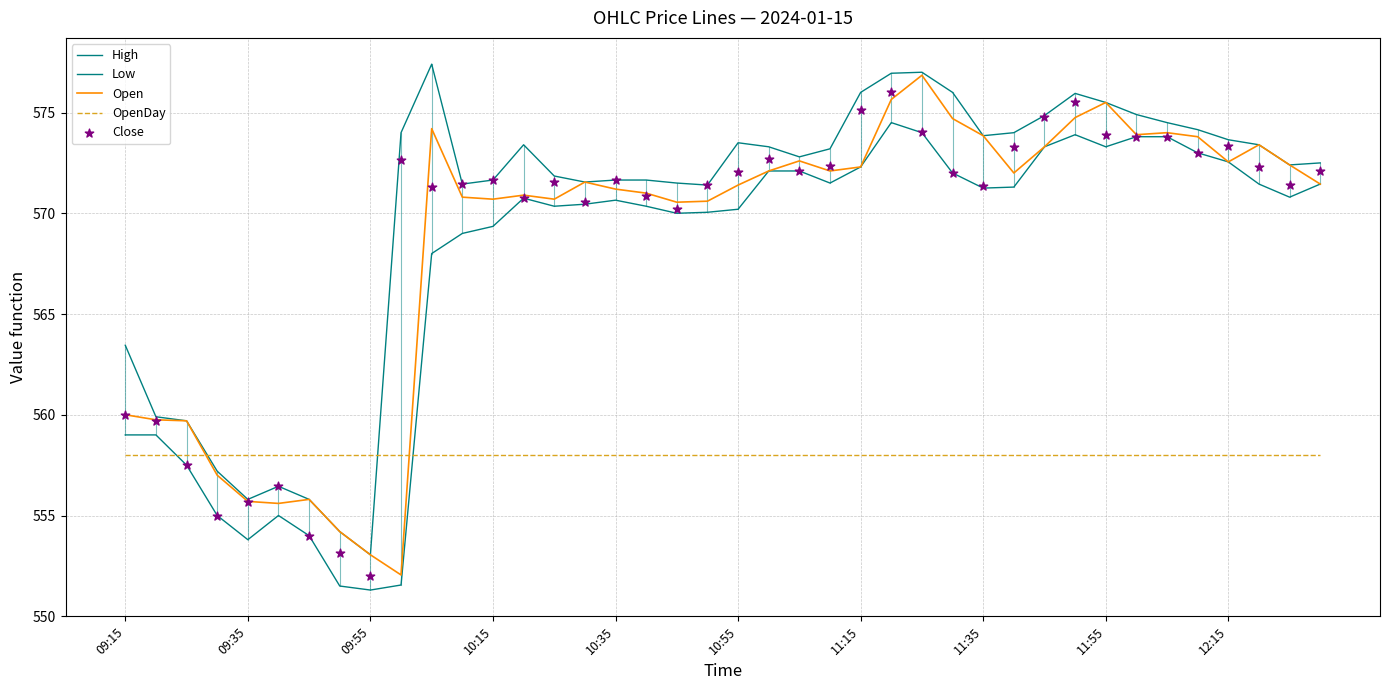

Which series reaches the maximum Y coordinate?

High